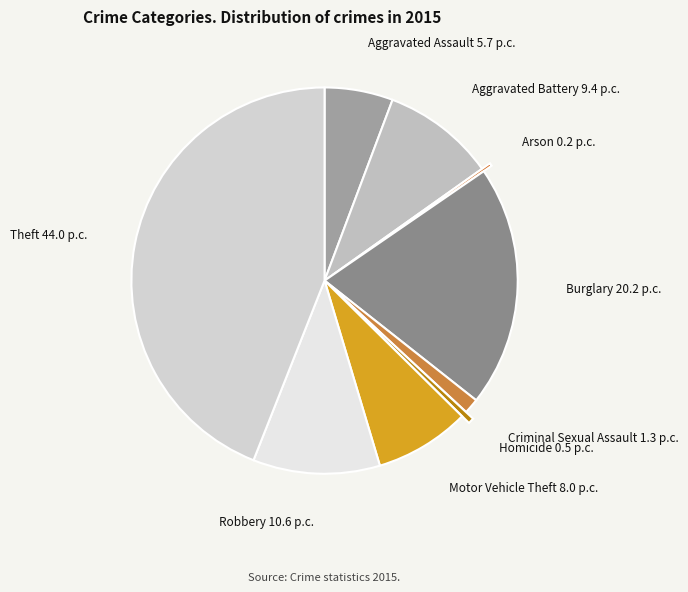

Which category has the biggest portion of the pie?

Theft